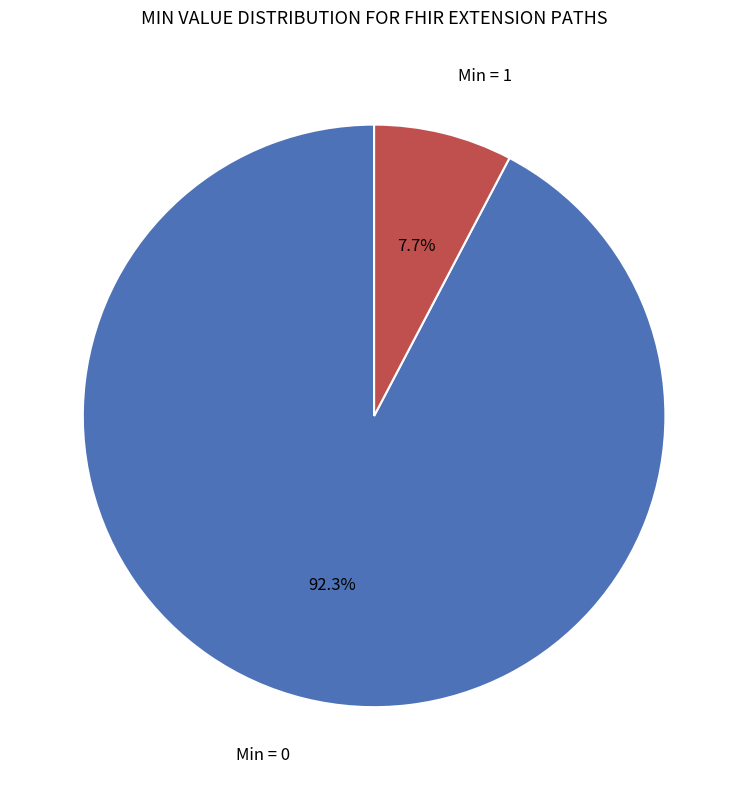

Does any single category account for the majority?

Yes